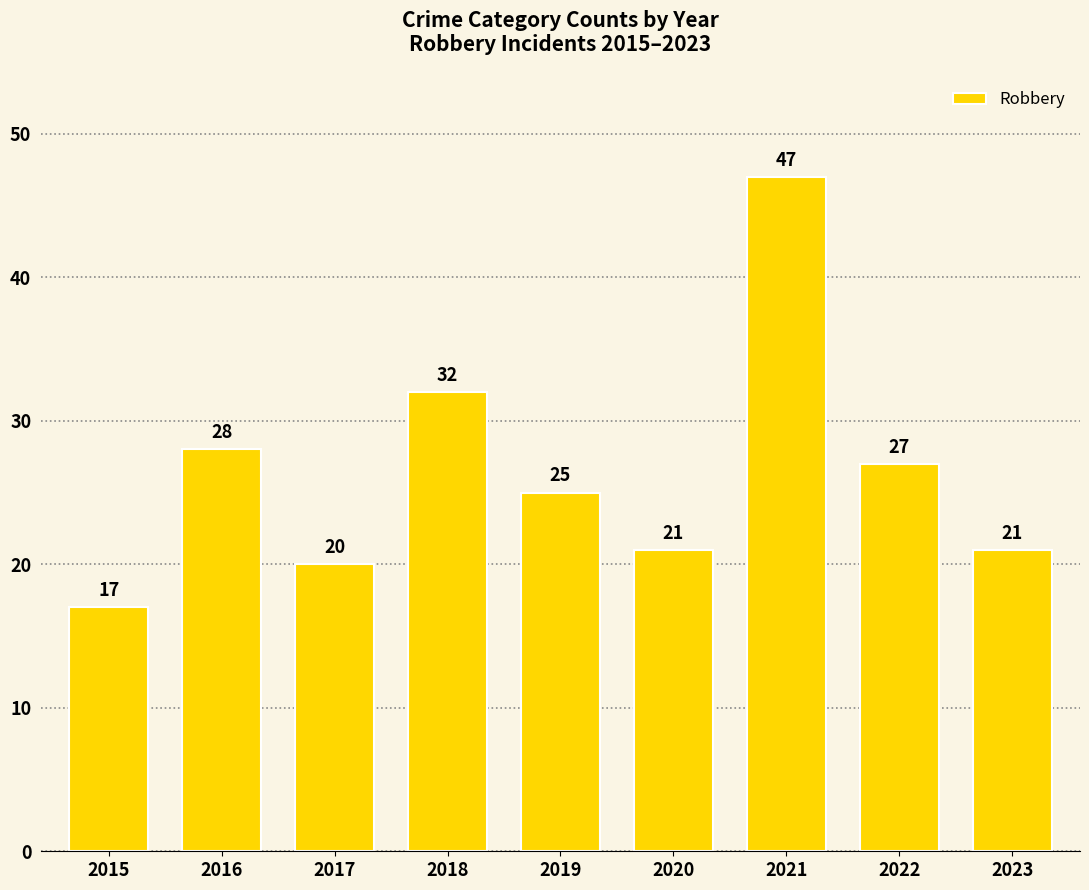

Does the chart contain stacked bars?

No